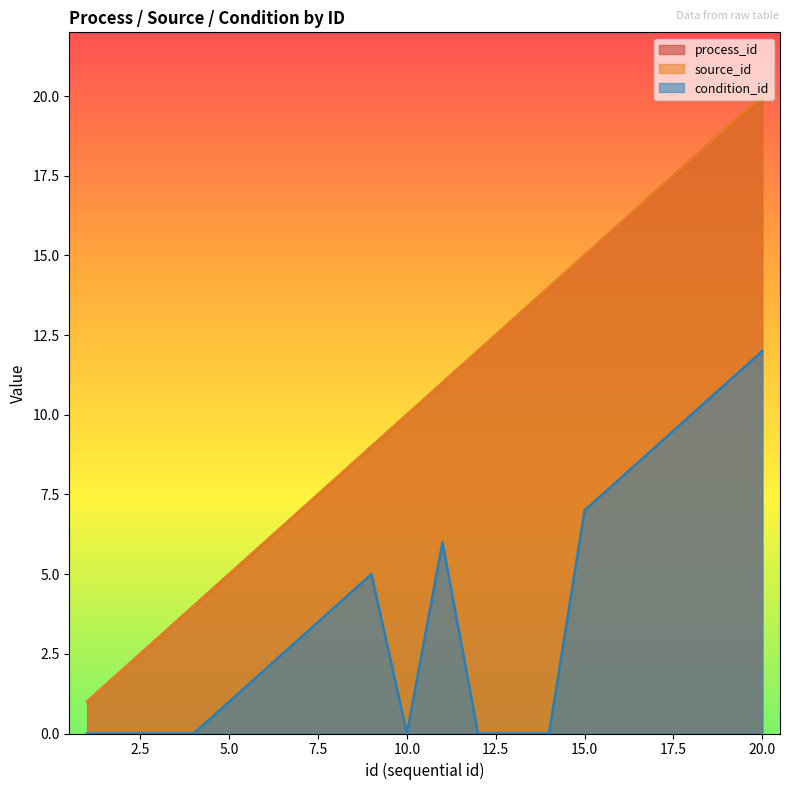

The value of process_id at 16 is 16. True or false?

True